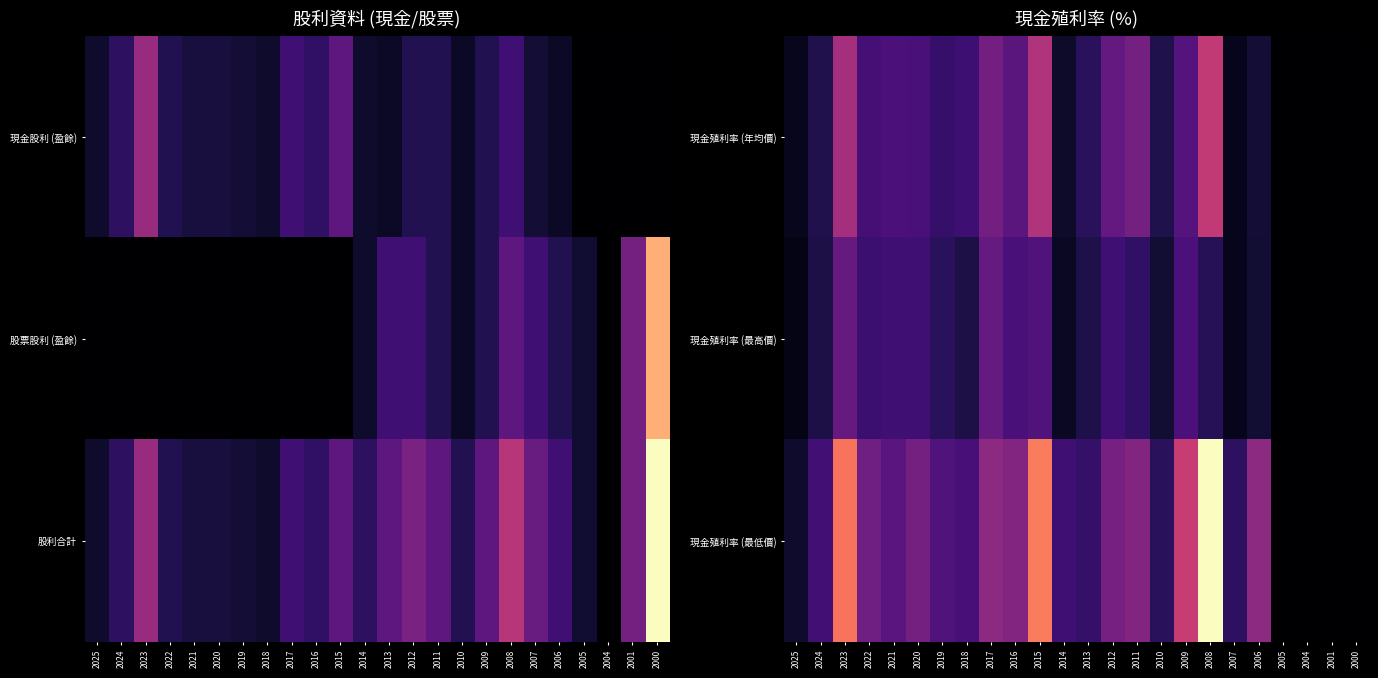

Reading right to left, extract all data points from this chart.

現金殖利率 (年均價): 2000=0.0	2001=0.0	2004=0.0	2005=0.0	2006=1.4	2007=0.7	2008=7.2	2009=3.6	2010=1.9	2011=4.6	2012=4.0	2013=2.2	2014=1.1	2015=6.6	2016=3.8	2017=4.6	2018=2.9	2019=2.6	2020=3.2	2021=3.3	2022=3.0	2023=6.2	2024=1.9	2025=0.8
現金殖利率 (最高價): 2000=0.0	2001=0.0	2004=0.0	2005=0.0	2006=1.3	2007=0.7	2008=2.1	2009=3.2	2010=1.3	2011=2.4	2012=2.9	2013=1.8	2014=0.9	2015=3.4	2016=3.2	2017=4.1	2018=1.7	2019=2.2	2020=2.9	2021=2.9	2022=2.7	2023=4.2	2024=1.7	2025=0.6
現金殖利率 (最低價): 2000=0.0	2001=0.0	2004=0.0	2005=0.0	2006=5.5	2007=2.3	2008=13.6	2009=7.3	2010=2.2	2011=5.0	2012=4.7	2013=2.5	2014=2.9	2015=9.9	2016=5.1	2017=5.5	2018=3.1	2019=3.4	2020=4.7	2021=3.8	2022=4.5	2023=9.7	2024=2.9	2025=1.1